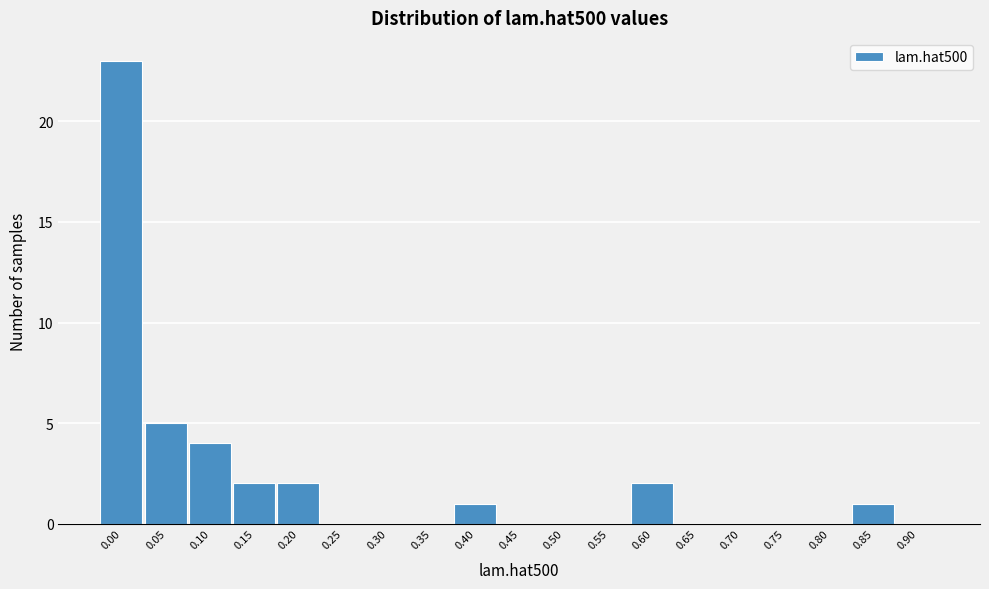

Reading right to left, list all the values displayed in this chart.

0.90=0	0.85=1	0.80=0	0.75=0	0.70=0	0.65=0	0.60=2	0.55=0	0.50=0	0.45=0	0.40=1	0.35=0	0.30=0	0.25=0	0.20=2	0.15=2	0.10=4	0.05=5	0.00=23